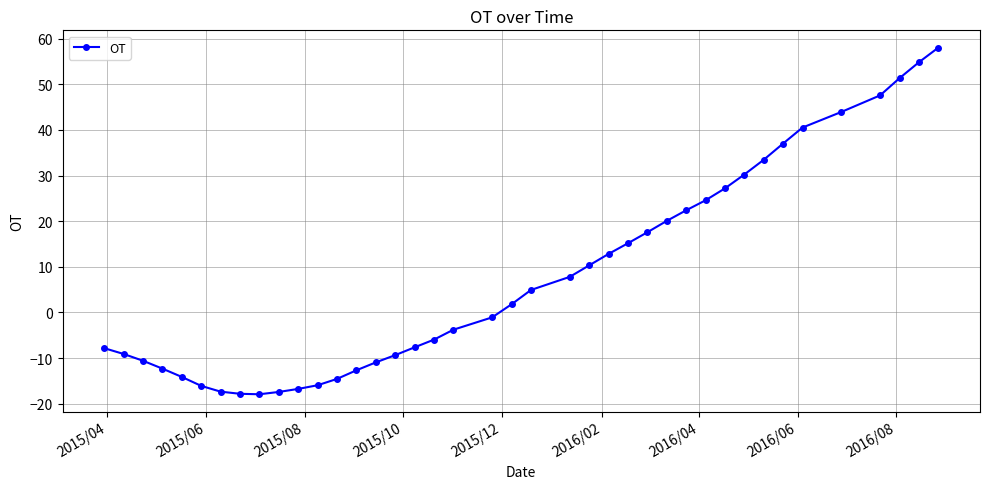

What is the value of the 17th point from the left?

-7.6